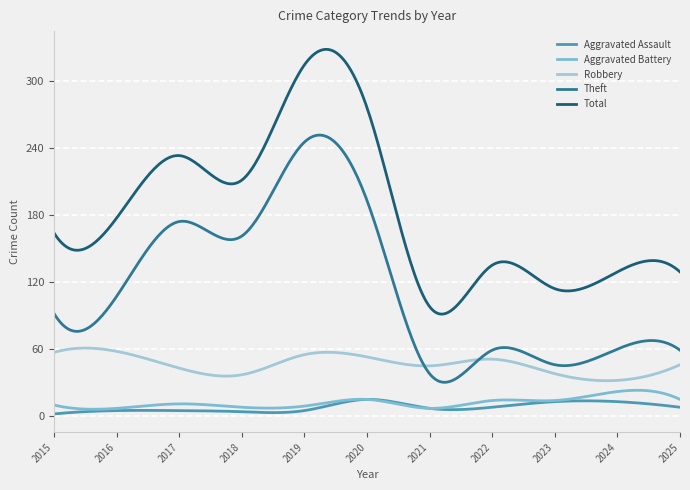

Is this an area chart (filled region under the line)?

No